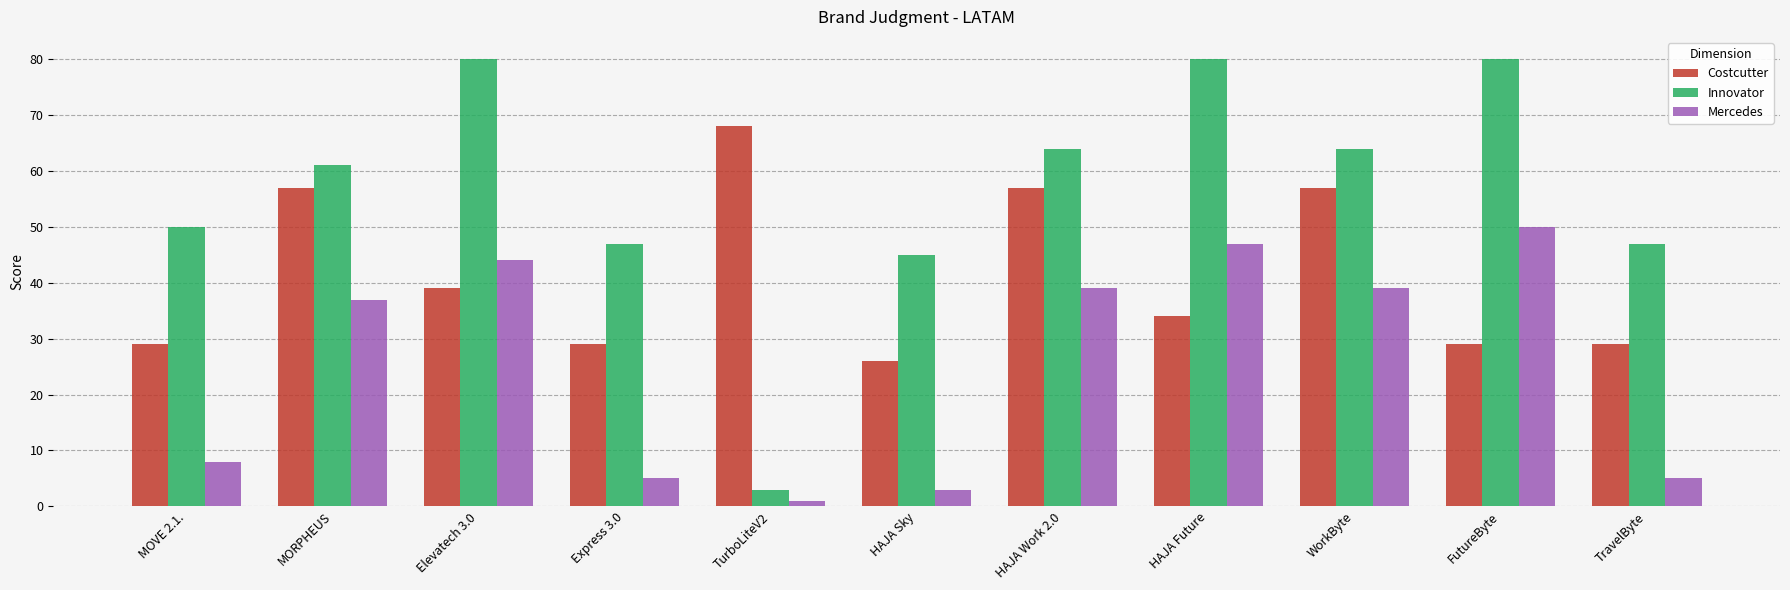

What is the total value across all series at Elevatech 3.0?

163